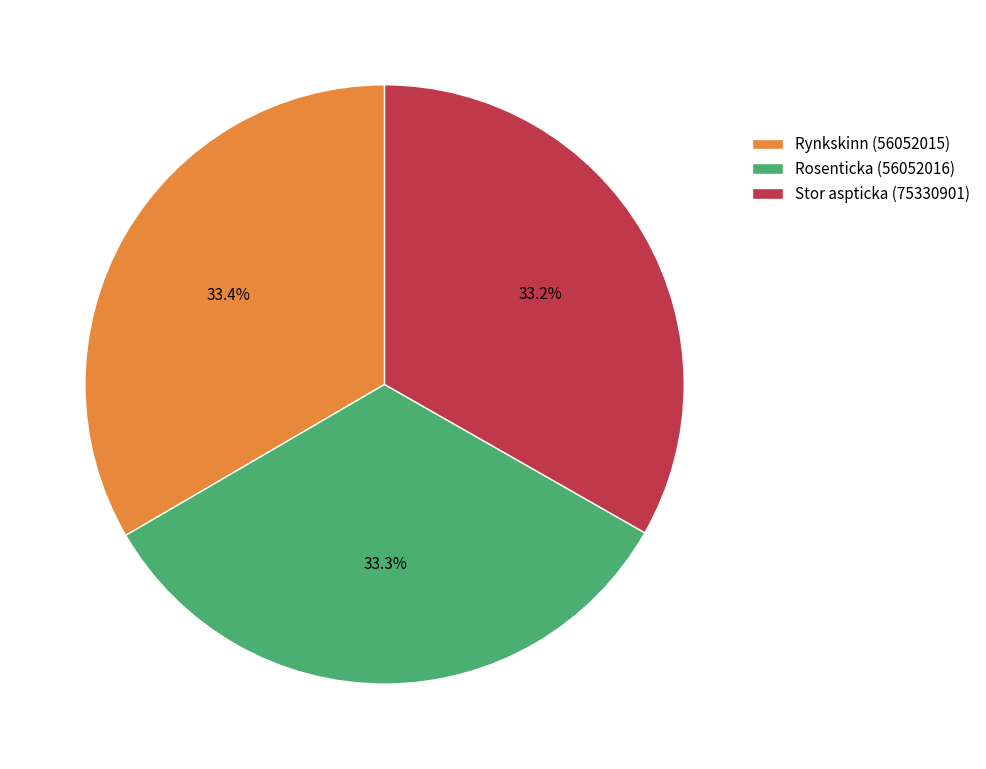

Approximately how many times larger is the value at Rynkskinn (56052015) compared to Rosenticka (56052016)?

1.0